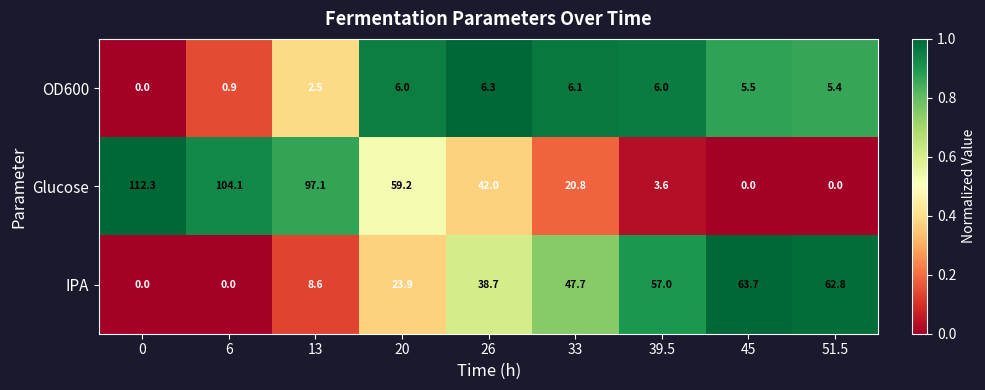

List the series in order of their overall mean, highest first.

Glucose, IPA, OD600